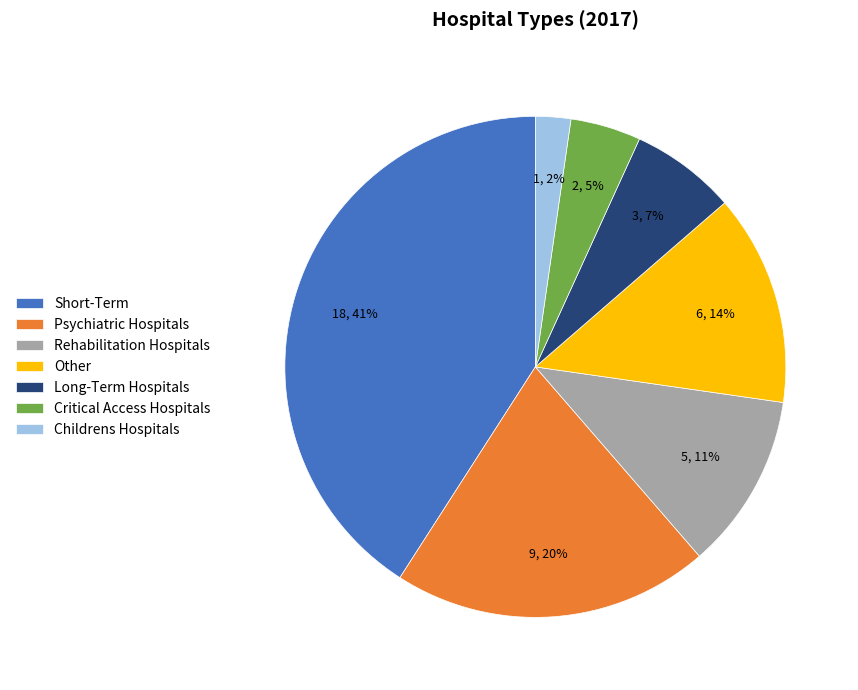

True or false: Childrens Hospitals accounts for 2% of the total.

True